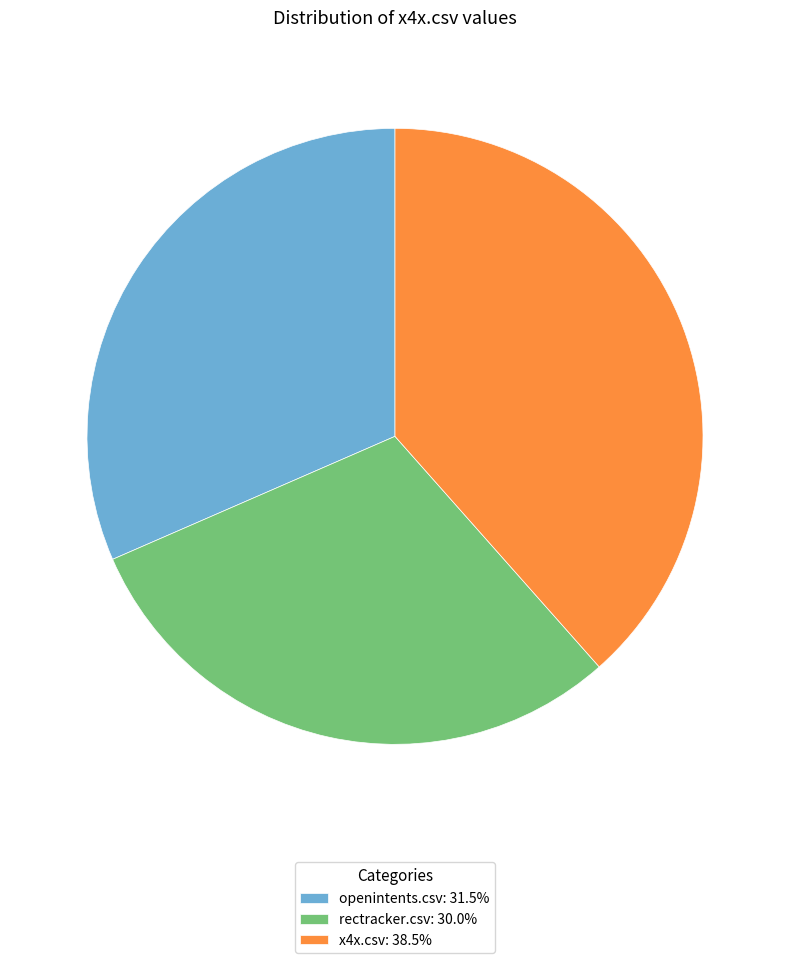

Do rectracker.csv: 30.0% and openintents.csv: 31.5% together represent more than half of the pie?

Yes